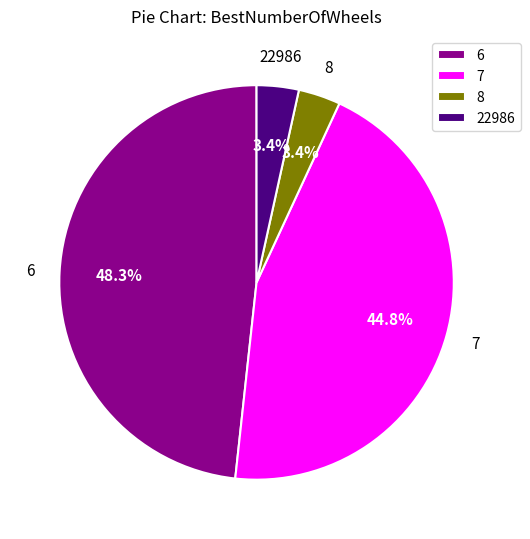

Which has a higher value, 7 or 22986?

7